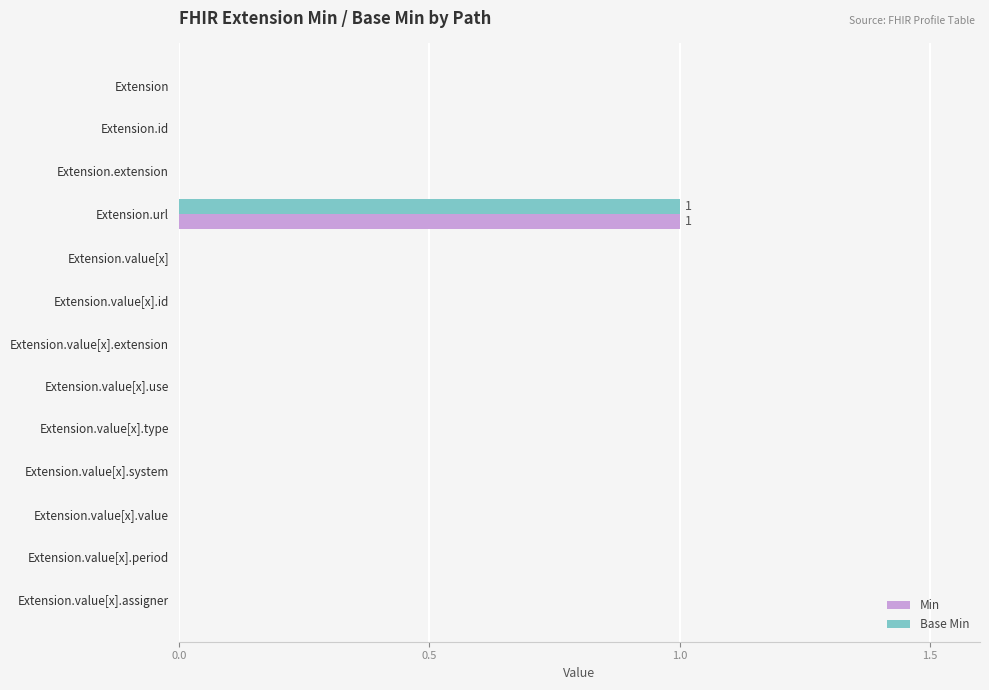

How many distinct data groups are displayed?

2